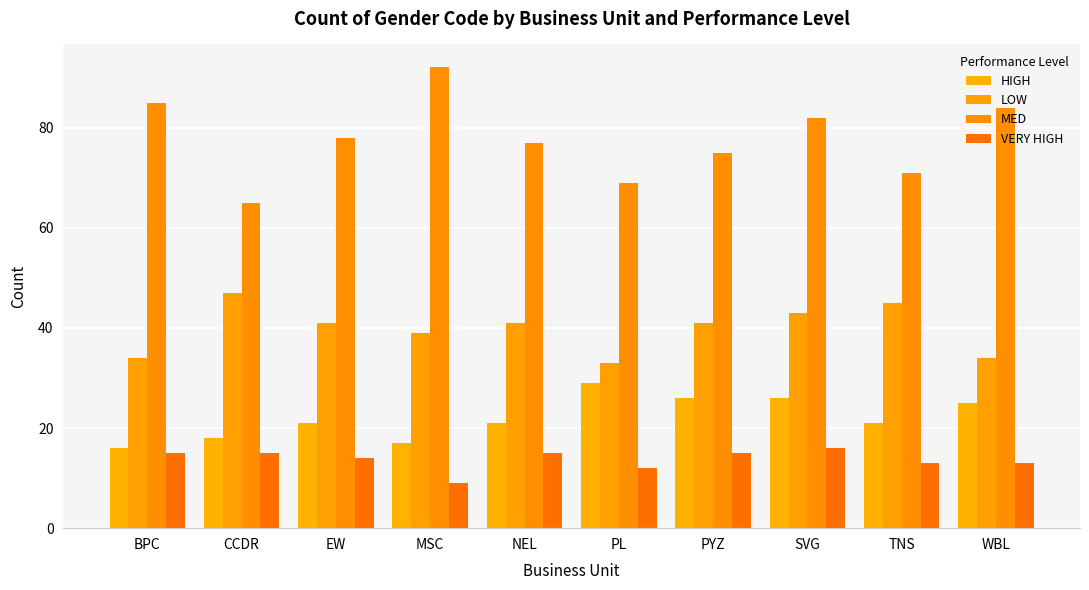

What is the label of the 8th bar from the left?

SVG